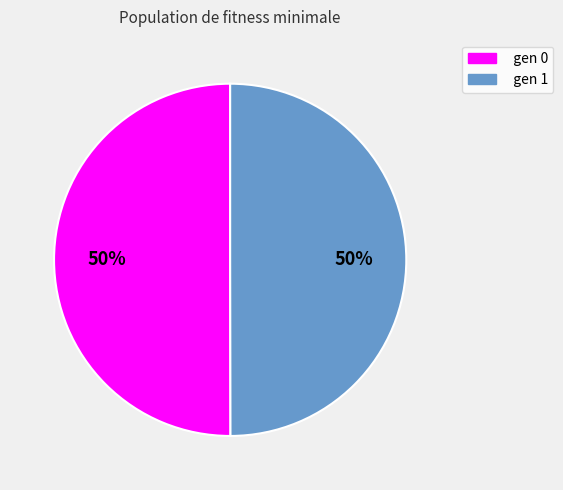

To the nearest percent, what is the average slice percentage?

50%